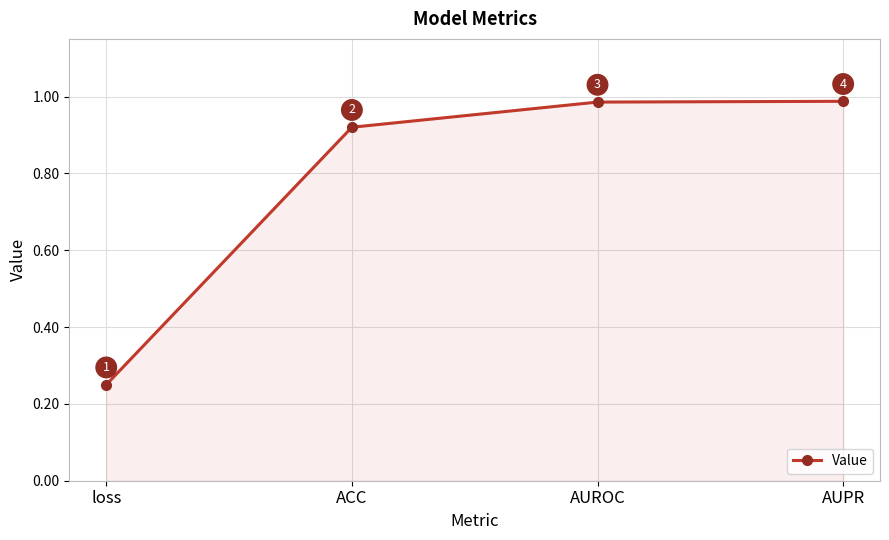

Does the chart have visible grid lines?

Yes